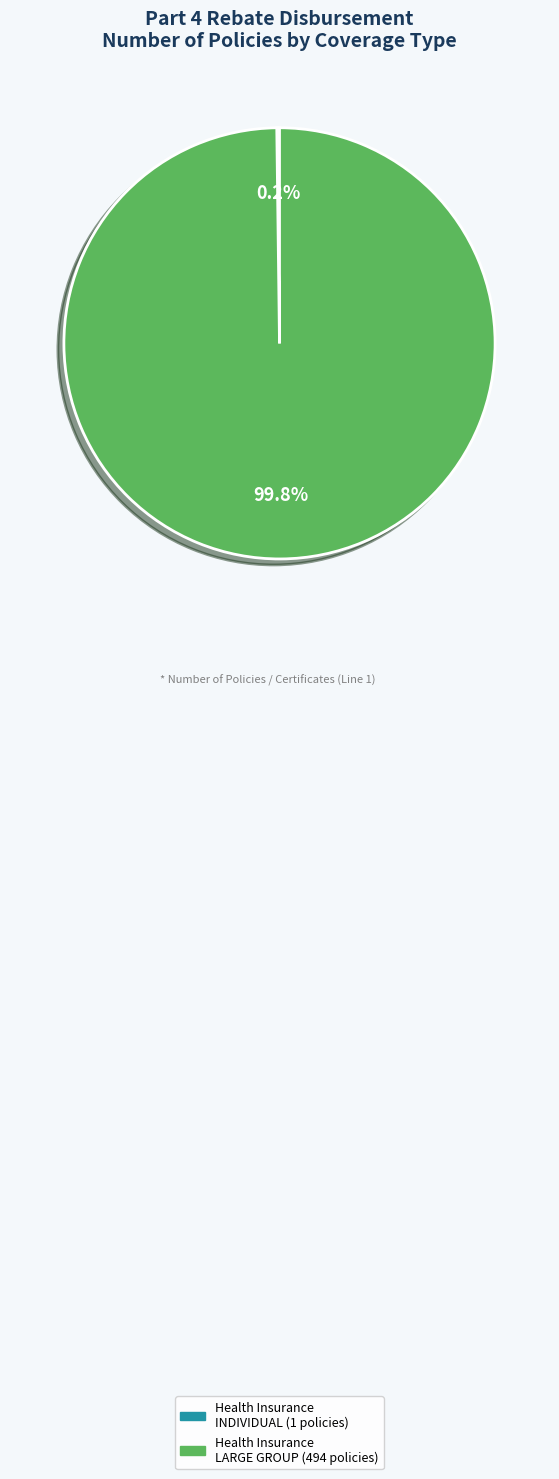

Is there any slice that represents more than half of the pie?

Yes